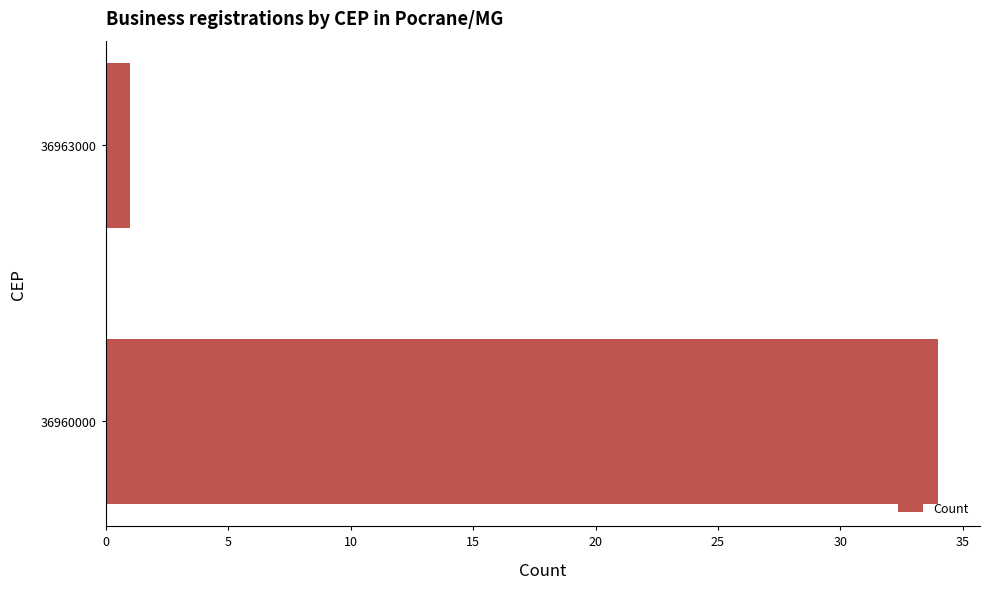

Reading bottom to top, transcribe all the data shown in this chart.

34	1